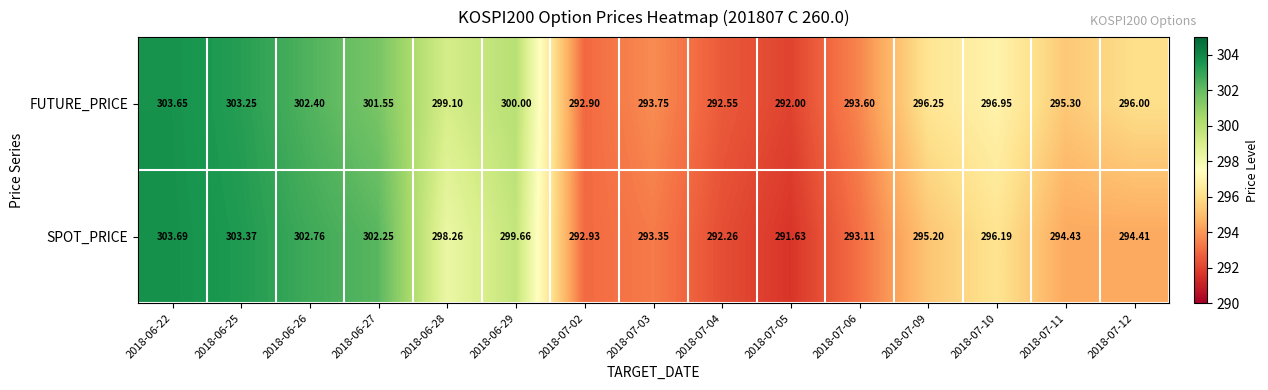

Is the value of SPOT_PRICE at 2018-07-02 greater than the value of FUTURE_PRICE at 2018-06-26?

No